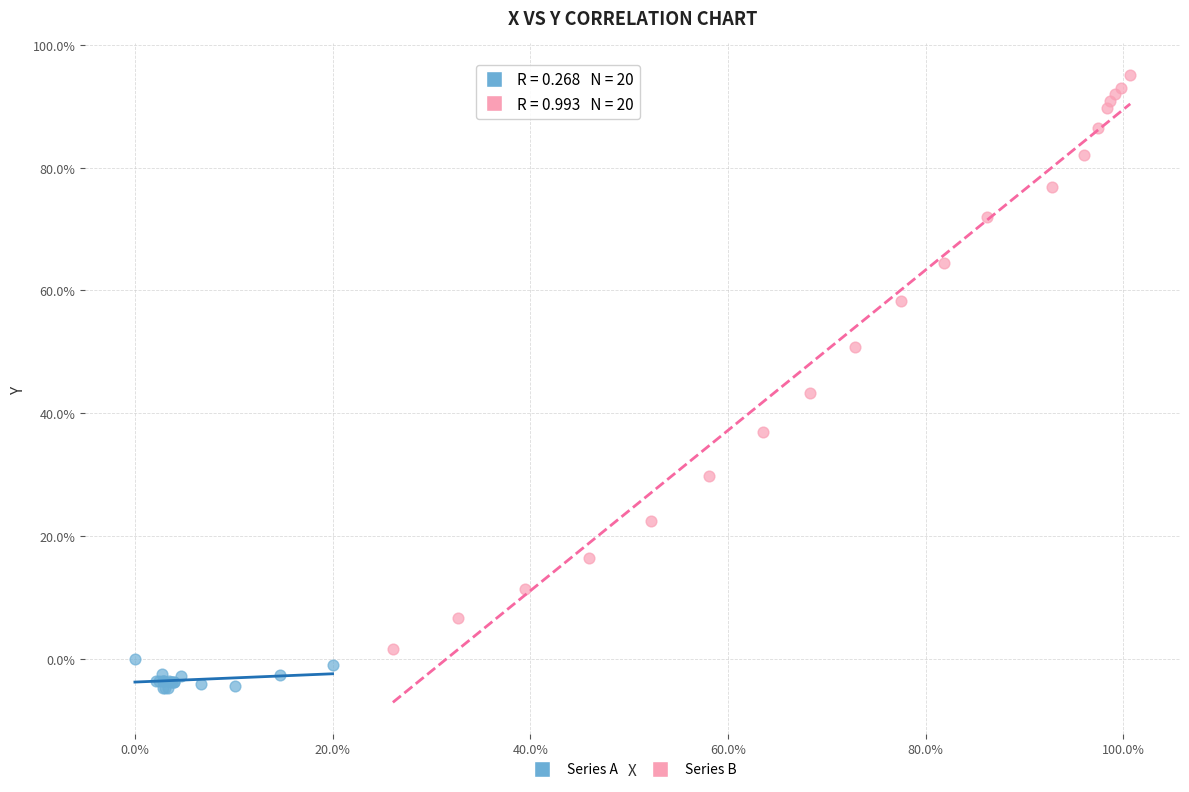

Which series has the largest Y range (max minus min)?

Series B